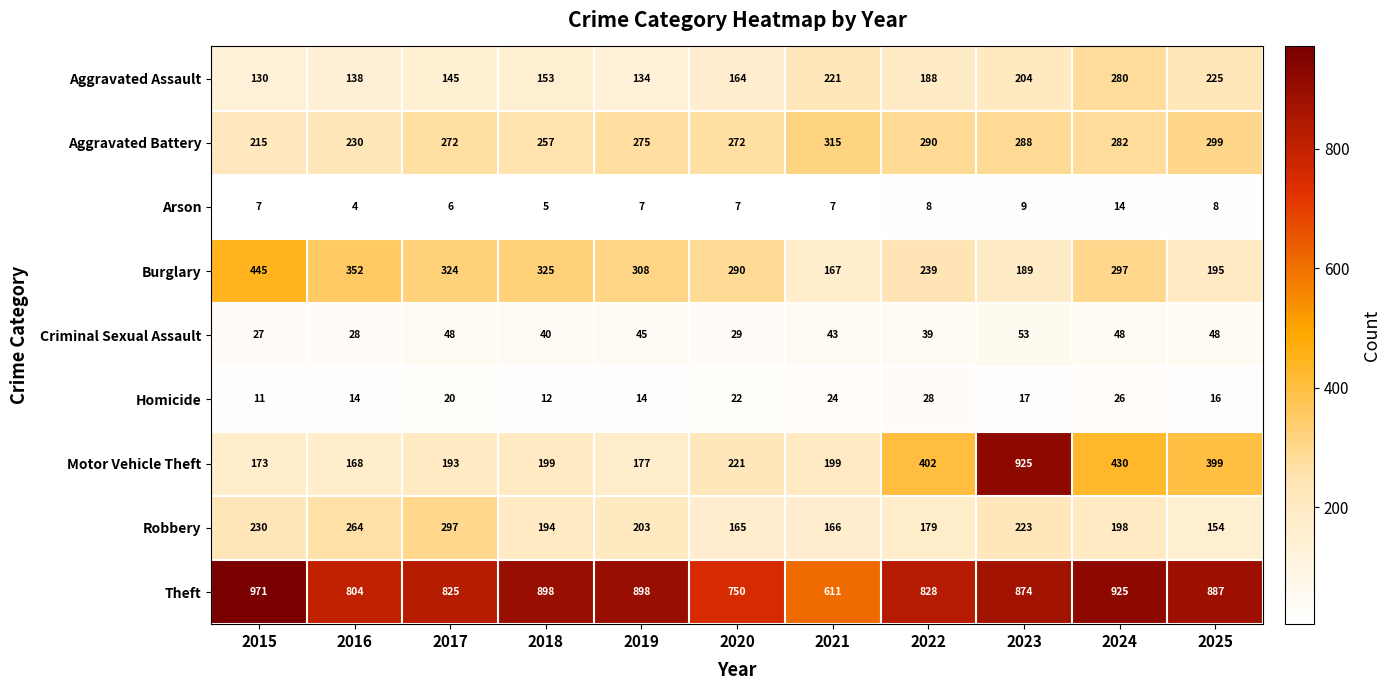

The Robbery series shows 384 at 2015. True or false?

False